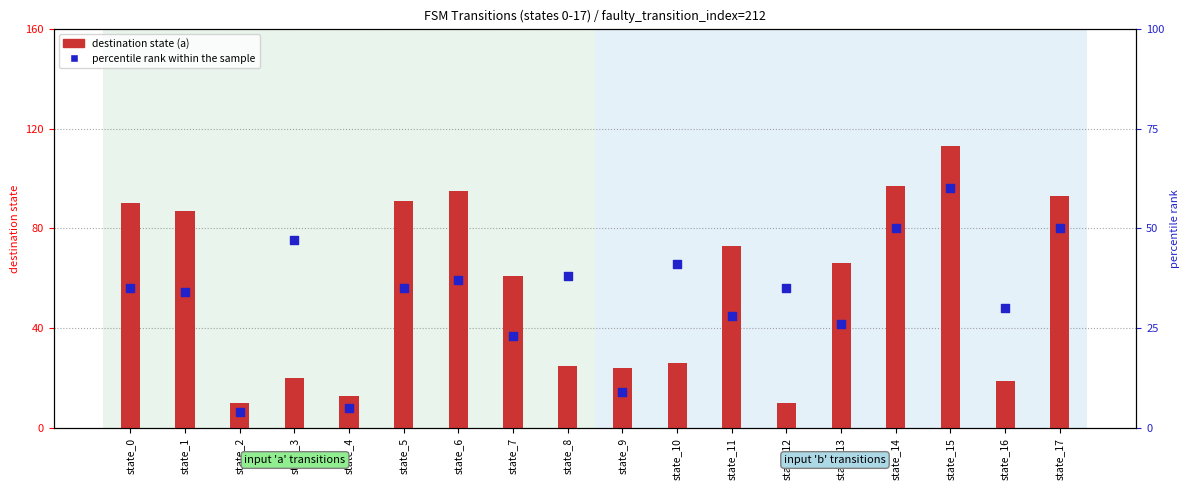

Which series has the largest total across all categories?

a_destination